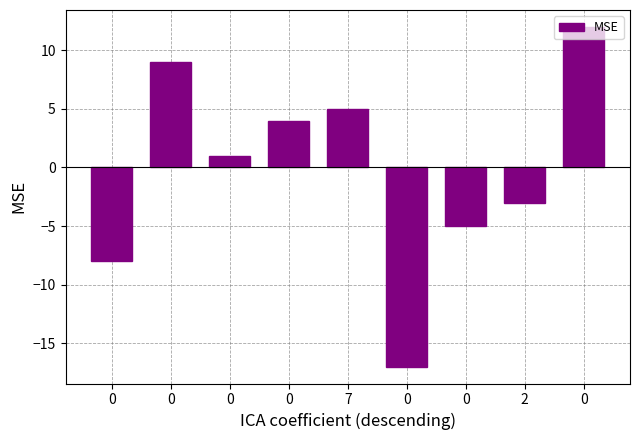

How many data points does each series have?

9